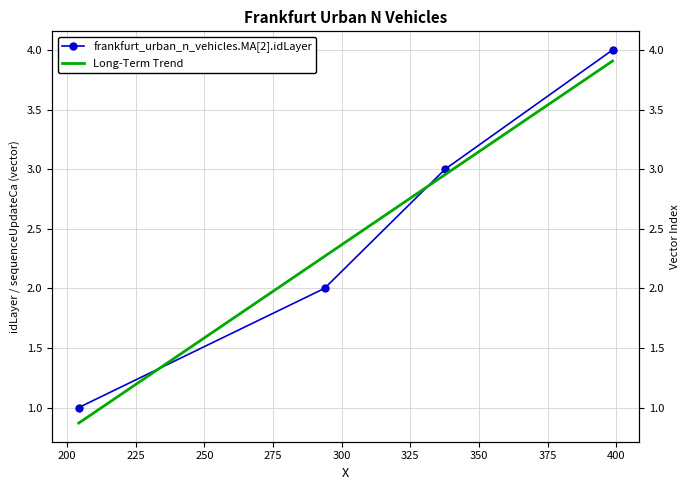

True or false: frankfurt_urban_n_vehicles.MA[2].idLayer has more than 2 interior local peaks.

False